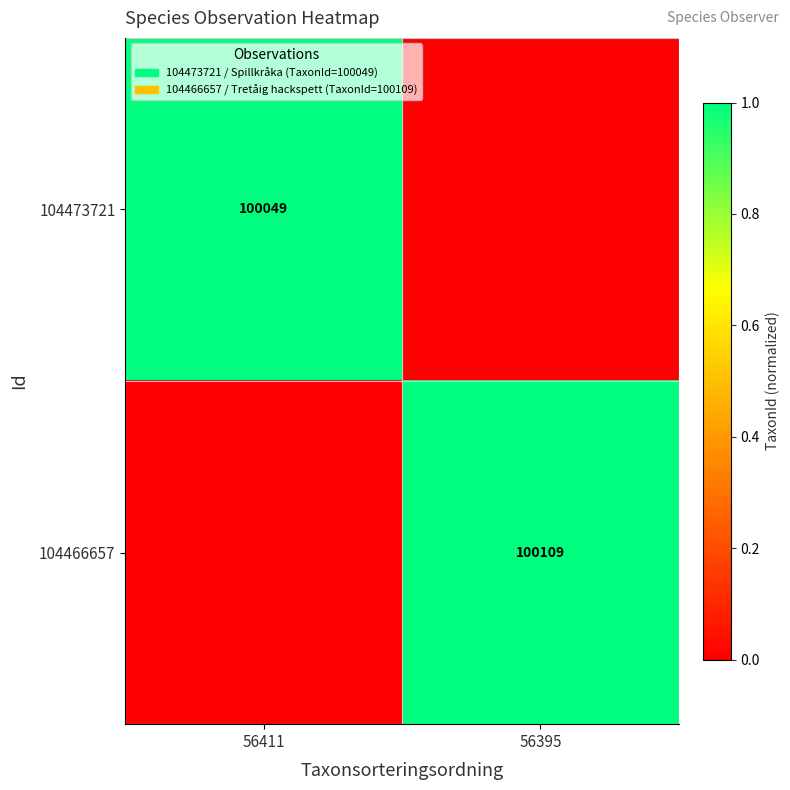

The 104466657 series shows 100109 at 56395. True or false?

True